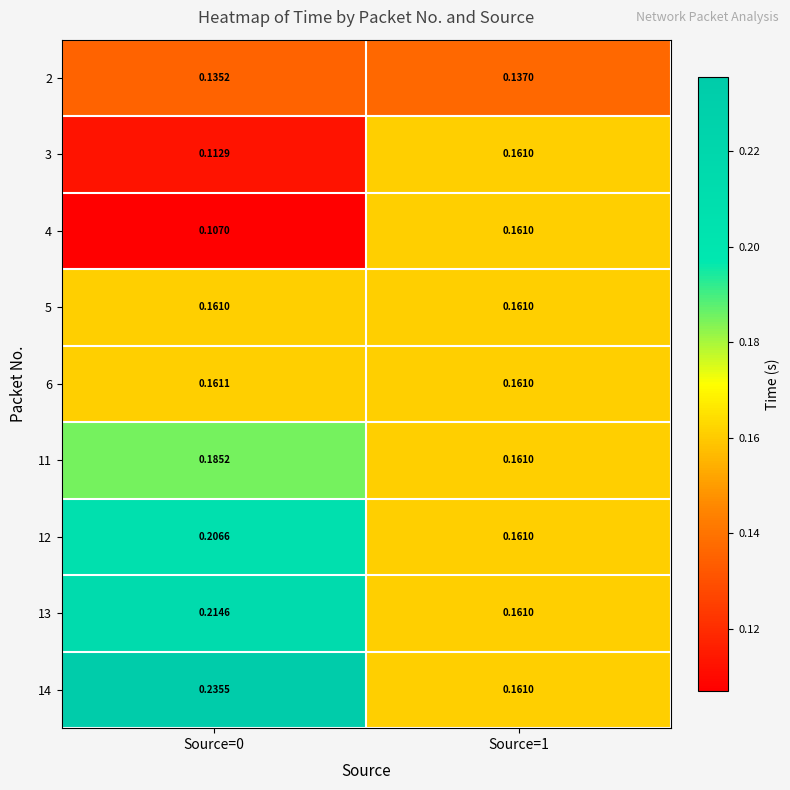

Is the value of 6 at Source=0 greater than the value of 5 at Source=1?

Yes